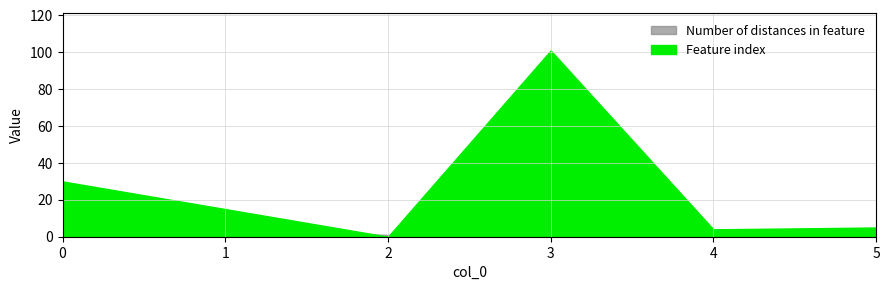

What is the difference between the maximum and minimum values in the Feature index series?

101